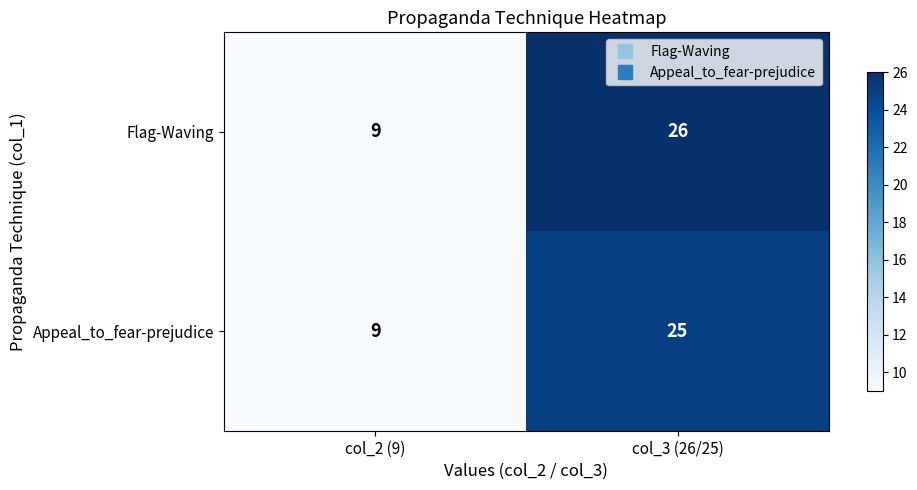

Reading left to right, list all the values displayed in this chart.

Flag-Waving: col_2 (9)=9	col_3 (26/25)=26
Appeal_to_fear-prejudice: col_2 (9)=9	col_3 (26/25)=25